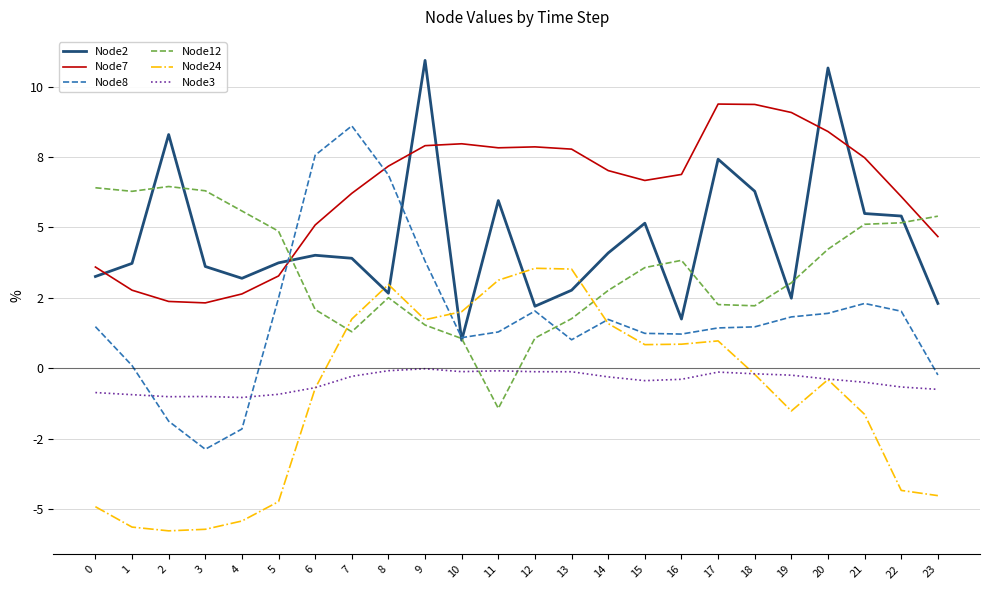

What are all the series names shown in the legend?

Node2, Node7, Node8, Node12, Node24, Node3